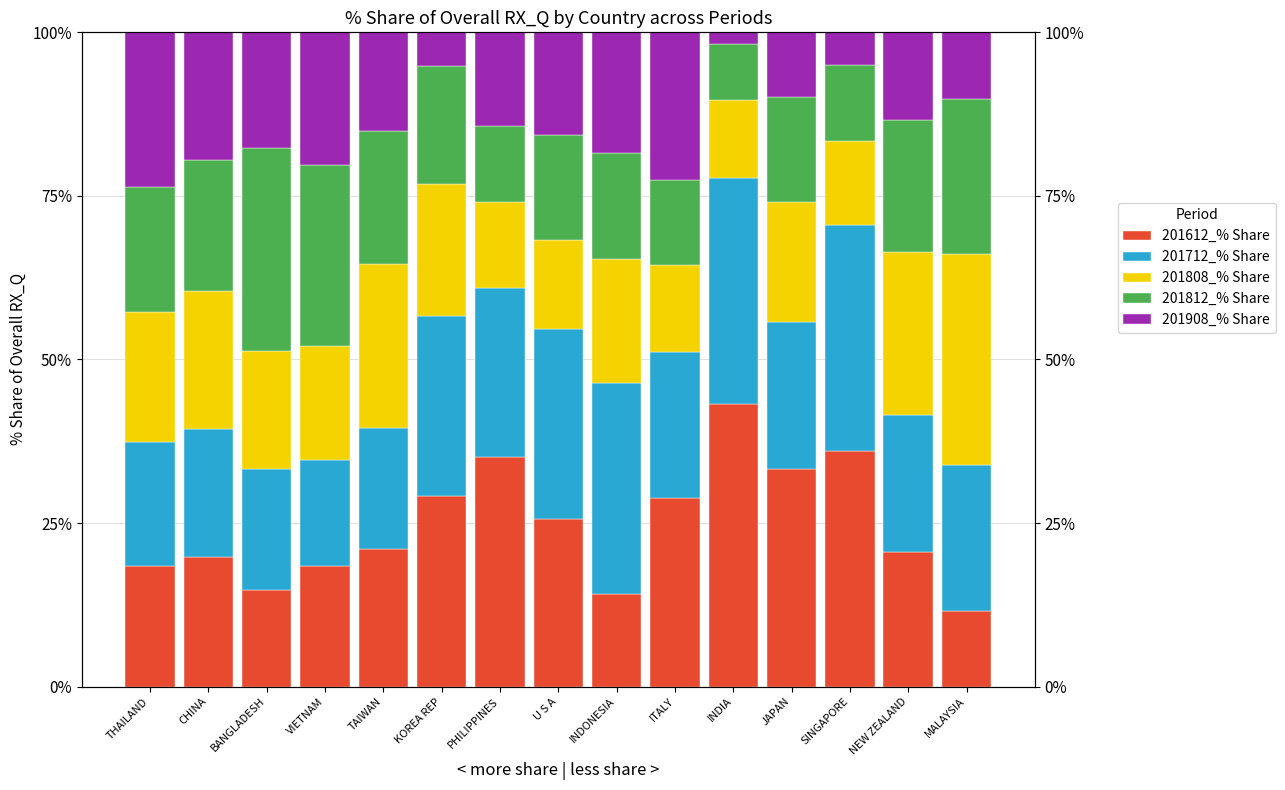

Which category has the highest value in the 201908_% Share series?

THAILAND